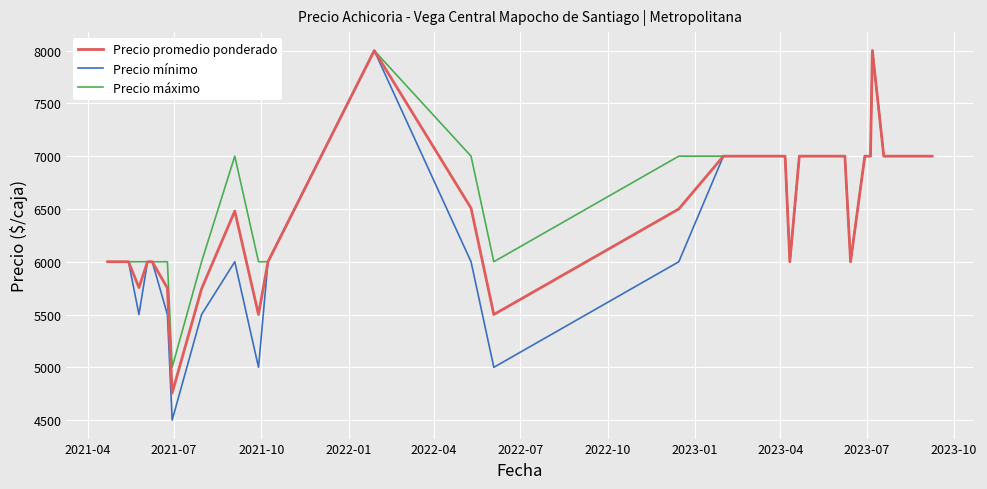

How many distinct data groups are displayed?

3